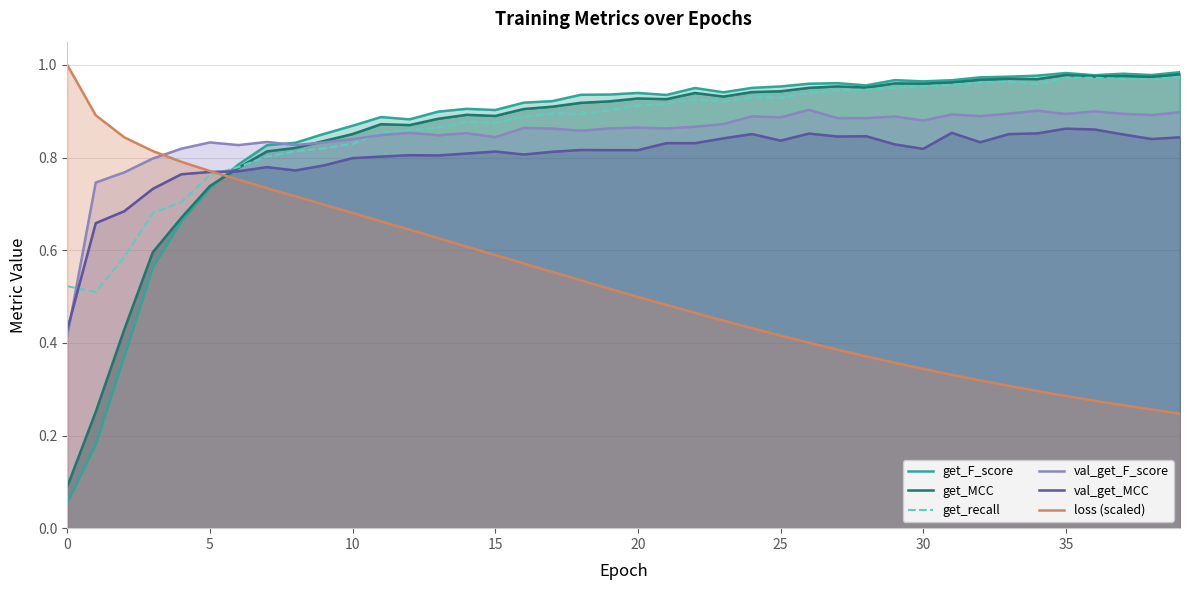

Reading right to left, what are all the values shown in this chart?

get_F_score: 1.0	1.0	1.0	1.0	1.0	1.0	1.0	1.0	1.0	1.0	1.0	1.0	1.0	1.0	1.0	1.0	0.9	0.9	0.9	0.9	0.9	0.9	0.9	0.9	0.9	0.9	0.9	0.9	0.9	0.9	0.9	0.8	0.8	0.8	0.7	0.7	0.6	0.4	0.2	0.1
get_MCC: 1.0	1.0	1.0	1.0	1.0	1.0	1.0	1.0	1.0	1.0	1.0	1.0	1.0	1.0	0.9	0.9	0.9	0.9	0.9	0.9	0.9	0.9	0.9	0.9	0.9	0.9	0.9	0.9	0.9	0.9	0.8	0.8	0.8	0.8	0.7	0.7	0.6	0.4	0.3	0.1
get_recall: 1.0	1.0	1.0	1.0	1.0	1.0	1.0	1.0	1.0	1.0	1.0	0.9	0.9	0.9	0.9	0.9	0.9	0.9	0.9	0.9	0.9	0.9	0.9	0.9	0.9	0.9	0.9	0.9	0.9	0.8	0.8	0.8	0.8	0.8	0.8	0.7	0.7	0.6	0.5	0.5
val_get_F_score: 0.9	0.9	0.9	0.9	0.9	0.9	0.9	0.9	0.9	0.9	0.9	0.9	0.9	0.9	0.9	0.9	0.9	0.9	0.9	0.9	0.9	0.9	0.9	0.9	0.8	0.9	0.8	0.9	0.8	0.8	0.8	0.8	0.8	0.8	0.8	0.8	0.8	0.8	0.7	0.4
val_get_MCC: 0.8	0.8	0.8	0.9	0.9	0.9	0.9	0.8	0.9	0.8	0.8	0.8	0.8	0.9	0.8	0.9	0.8	0.8	0.8	0.8	0.8	0.8	0.8	0.8	0.8	0.8	0.8	0.8	0.8	0.8	0.8	0.8	0.8	0.8	0.8	0.8	0.7	0.7	0.7	0.4
loss (scaled): 0.2	0.3	0.3	0.3	0.3	0.3	0.3	0.3	0.3	0.3	0.4	0.4	0.4	0.4	0.4	0.4	0.4	0.5	0.5	0.5	0.5	0.5	0.6	0.6	0.6	0.6	0.6	0.6	0.7	0.7	0.7	0.7	0.7	0.8	0.8	0.8	0.8	0.8	0.9	1.0